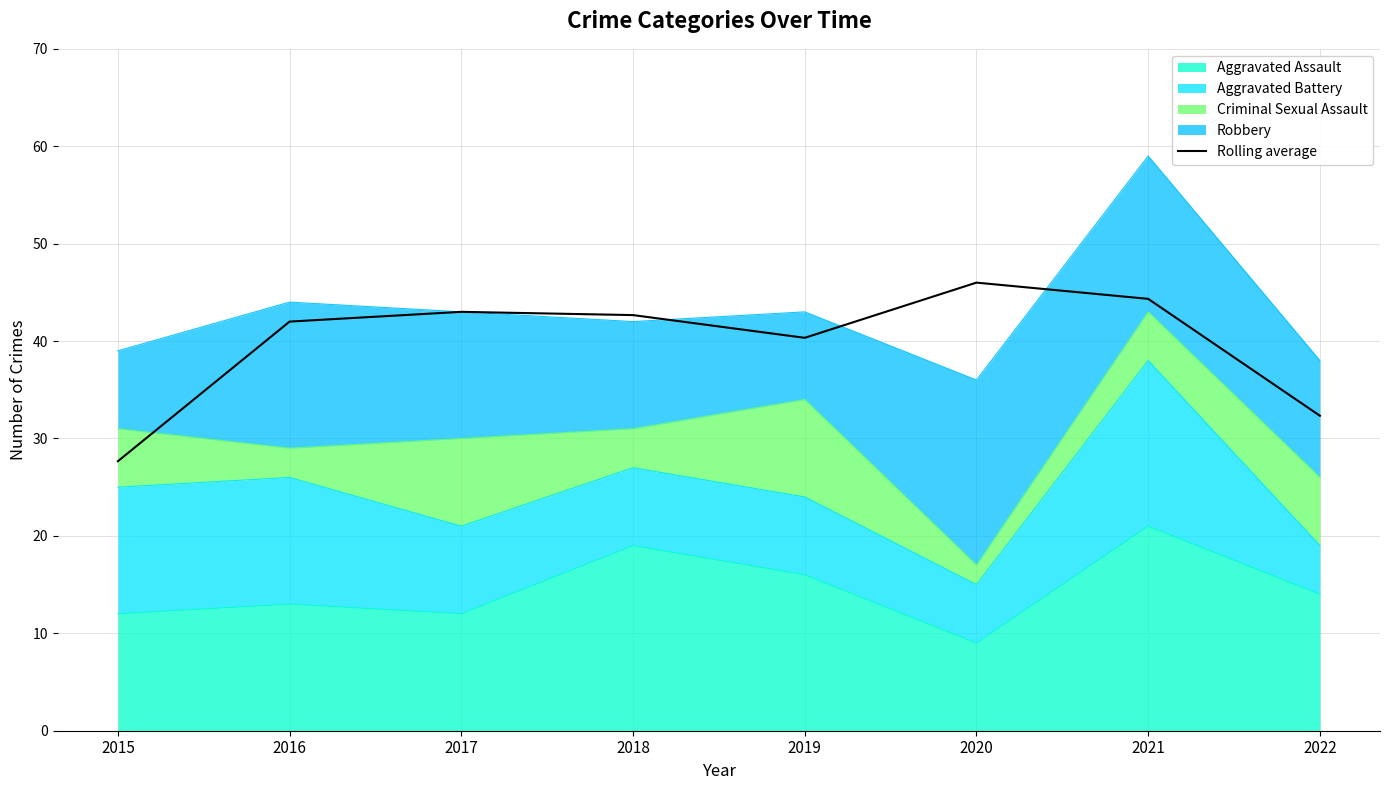

Reading right to left, extract all data points from this chart.

2022=32.3	2021=44.3	2020=46.0	2019=40.3	2018=42.7	2017=43.0	2016=42.0	2015=27.7